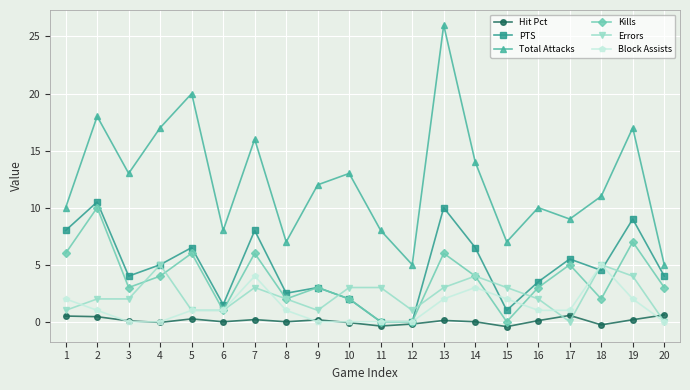

Which category has the highest value across all series?

13